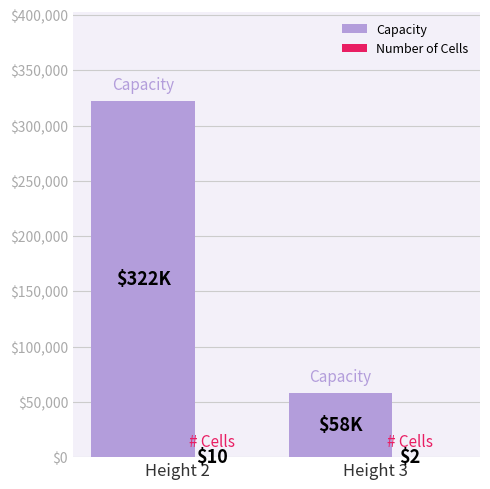

At which category does the chart reach its peak across all series?

Height 2